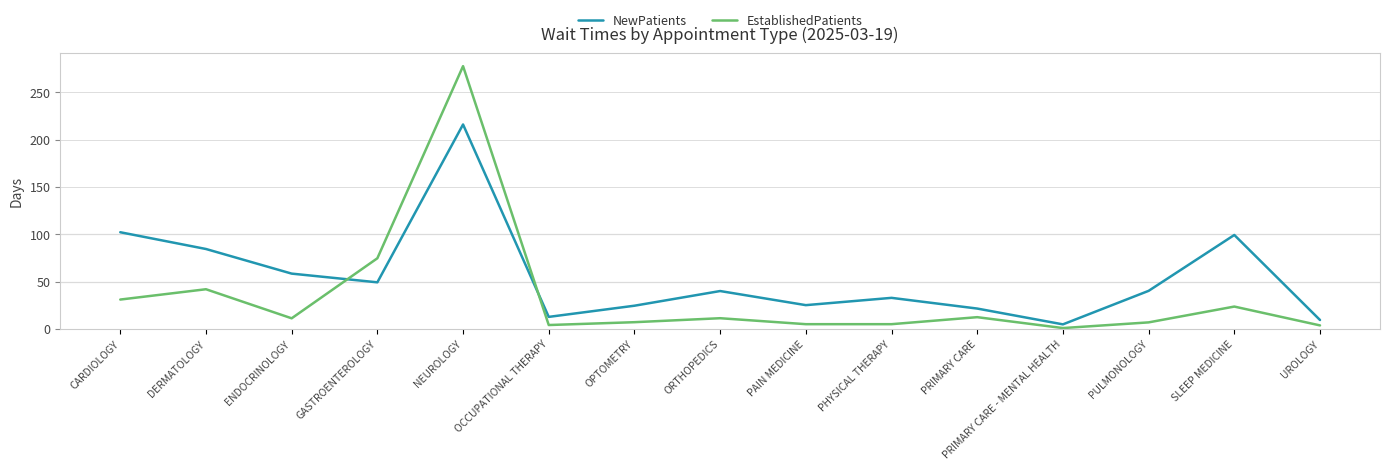

Does the chart have visible grid lines?

Yes